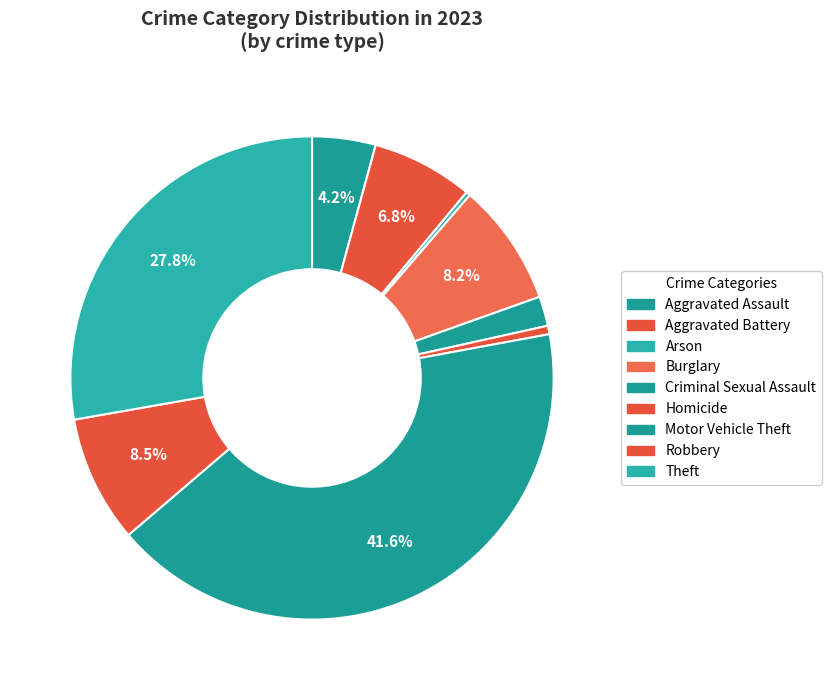

Which slice is the smallest?

Arson